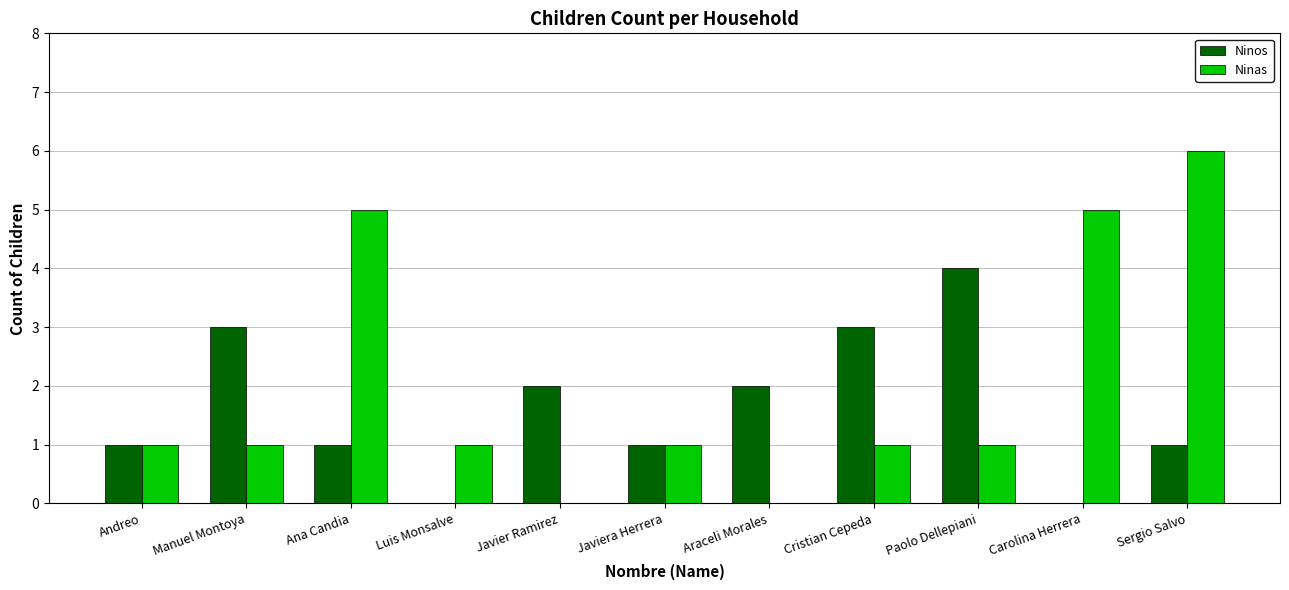

Which category has the highest value in the Ninos series?

Paolo Dellepiani